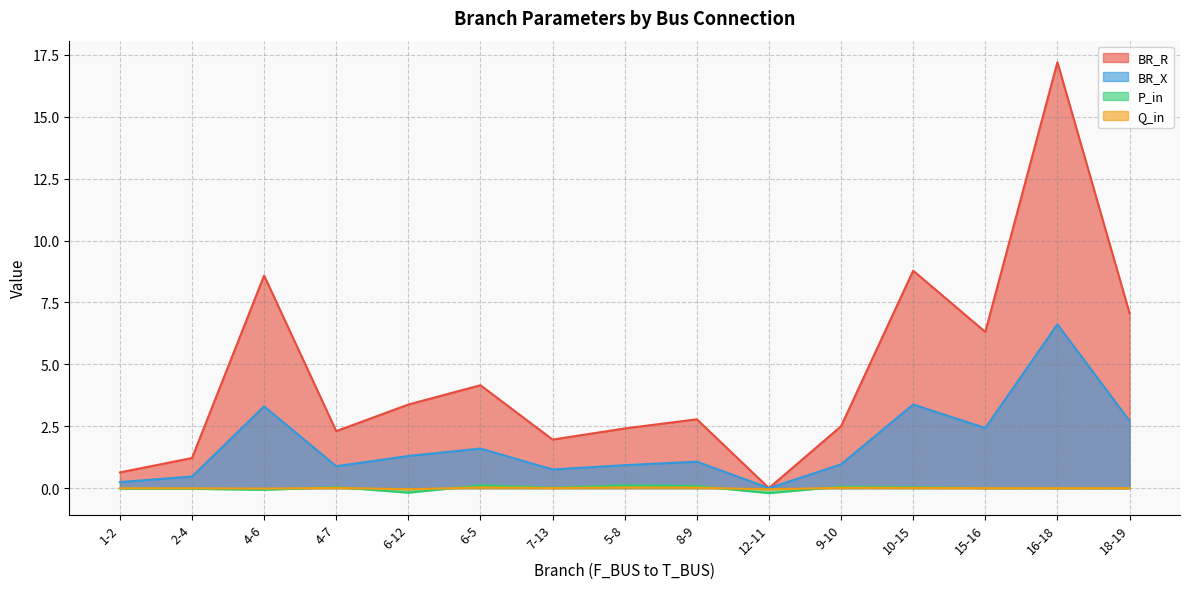

What position from the right is 9-10?

5